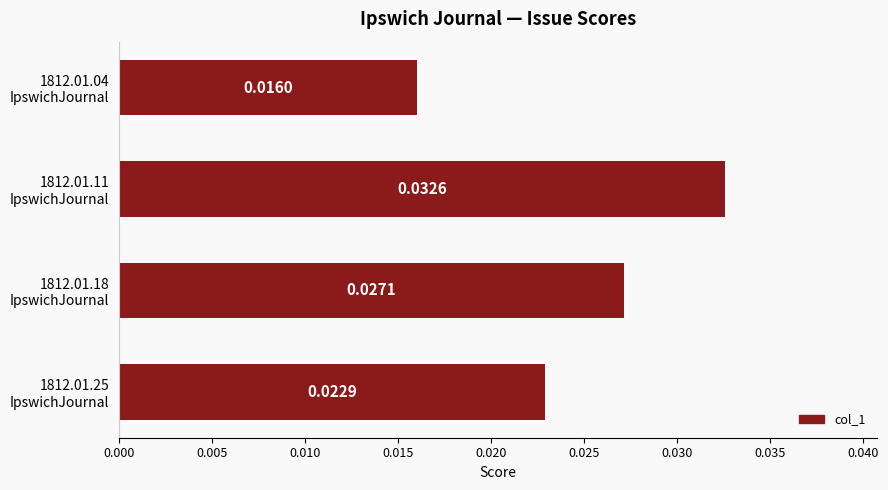

Does the chart contain any negative values?

No